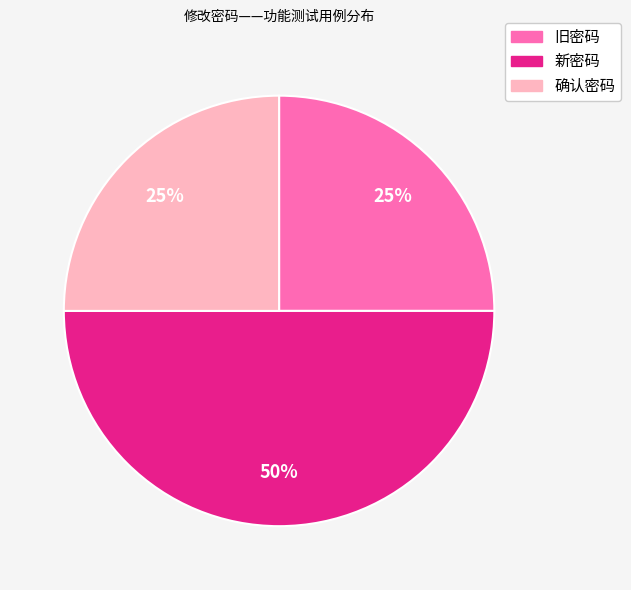

Which slice is the largest?

新密码